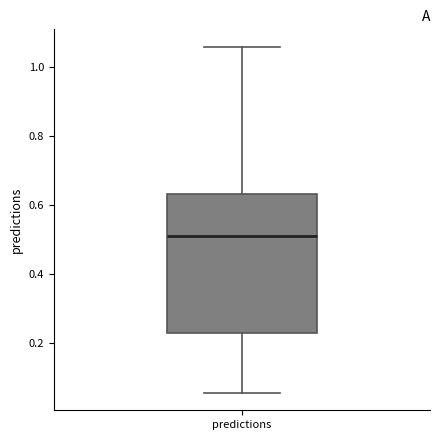

Where does the upper whisker of the box for predictions end on the y-axis? The values are not printed on the chart, so give them approximately, as read against the axis.

1.06